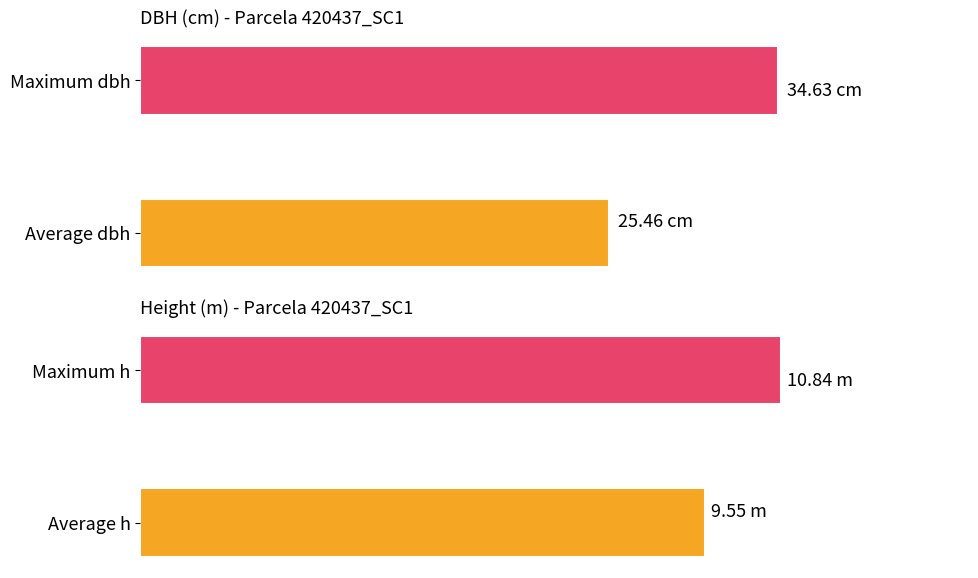

Which series has the largest total across all categories?

dbh